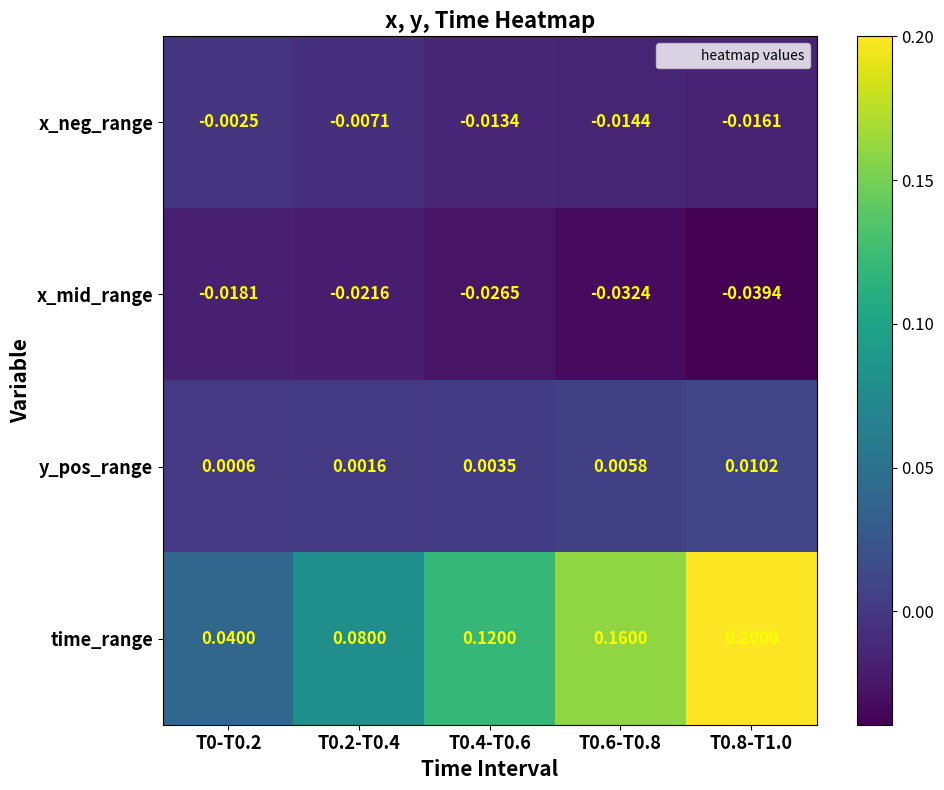

Which series changed the most between T0-T0.2 and T0.8-T1.0?

time_range